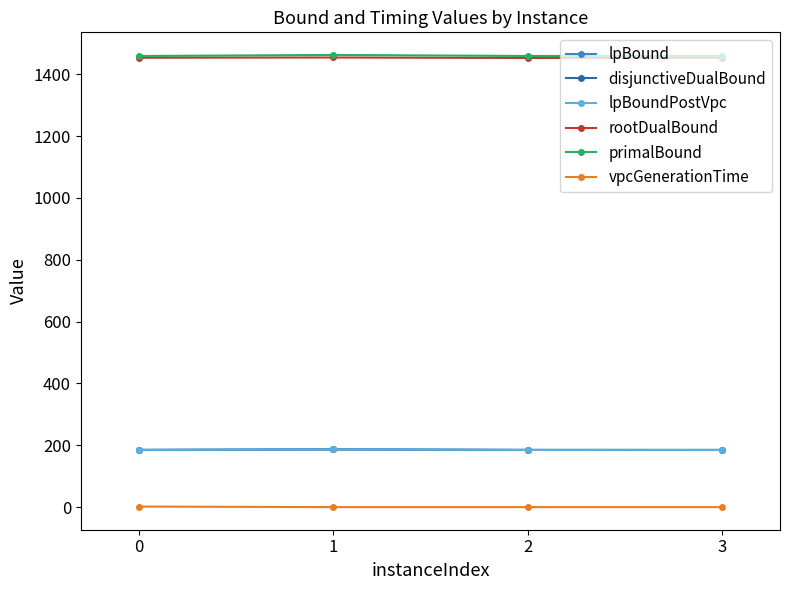

What is the difference between the lpBound values at 2 and 3?

0.1